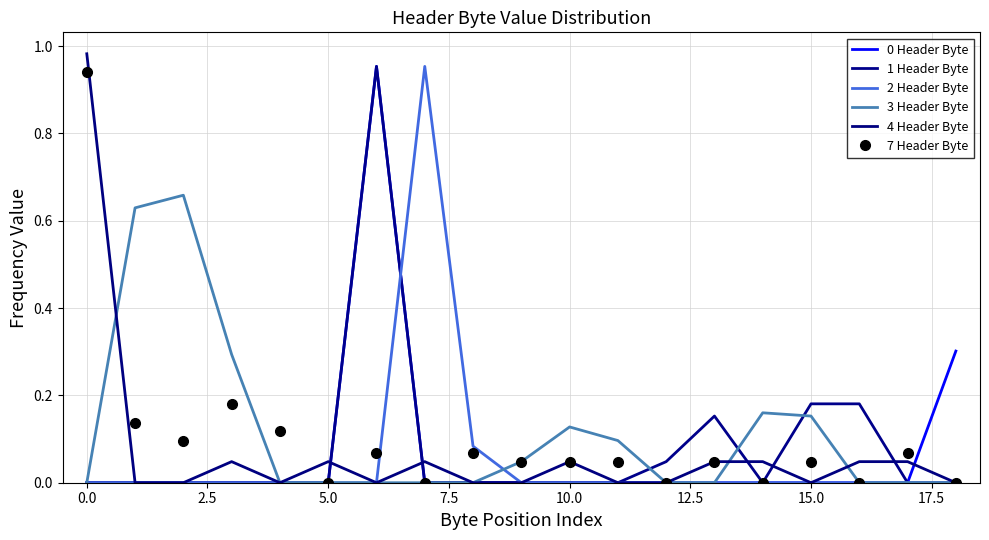

Does the chart have visible grid lines?

Yes